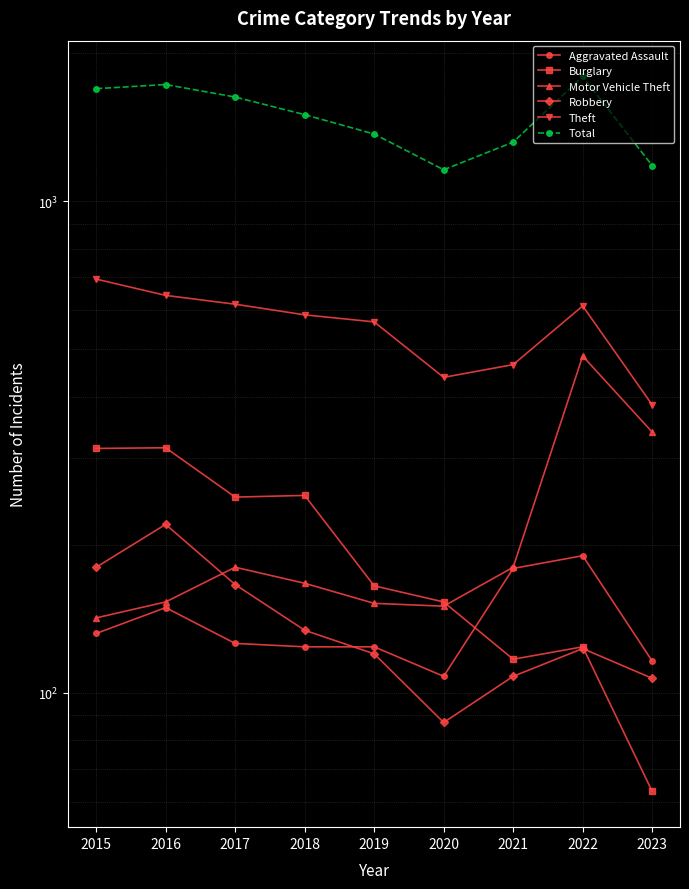

True or false: Aggravated Assault and Burglary intersect in this chart.

True